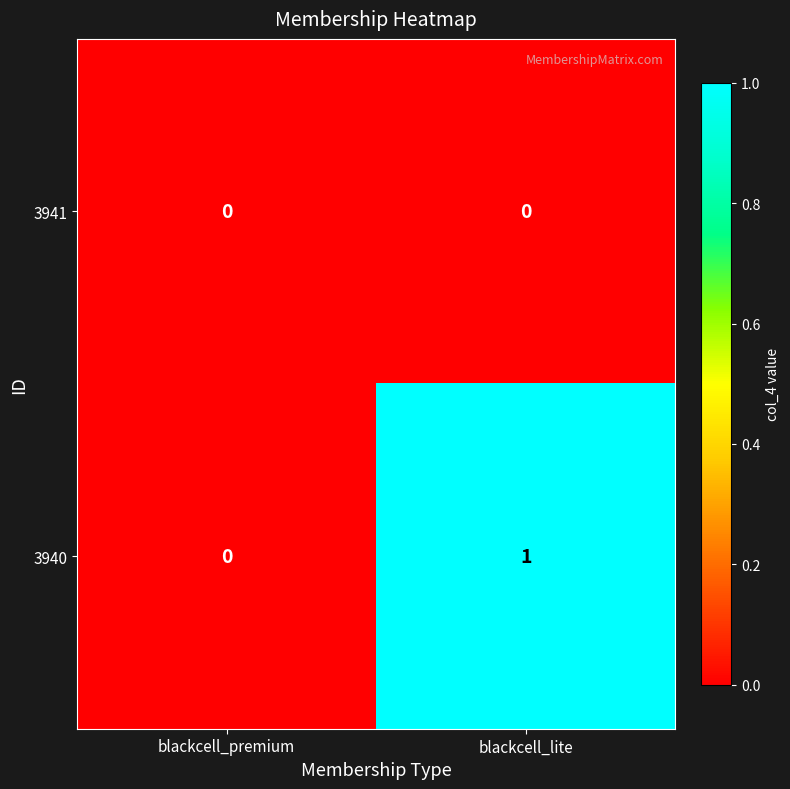

Rank the series by their average value, from highest to lowest.

3940, 3941